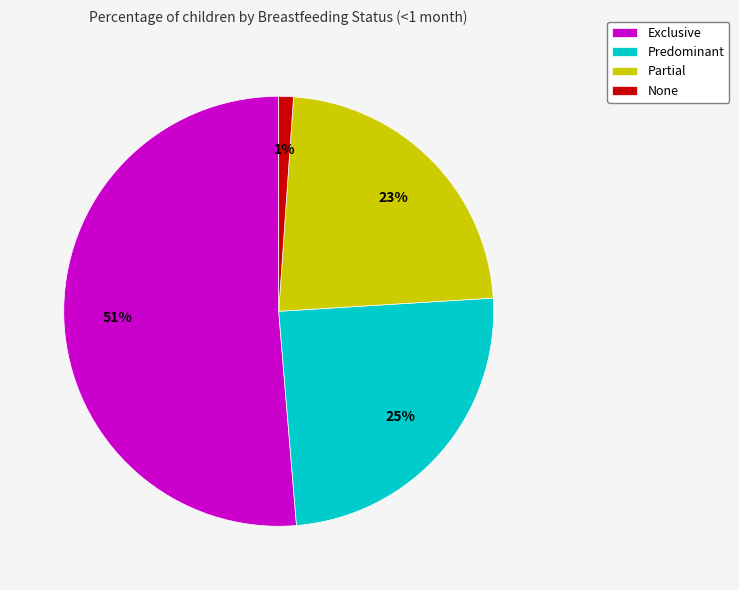

To the nearest percent, what is the difference between the Partial and Exclusive slice percentages?

28%